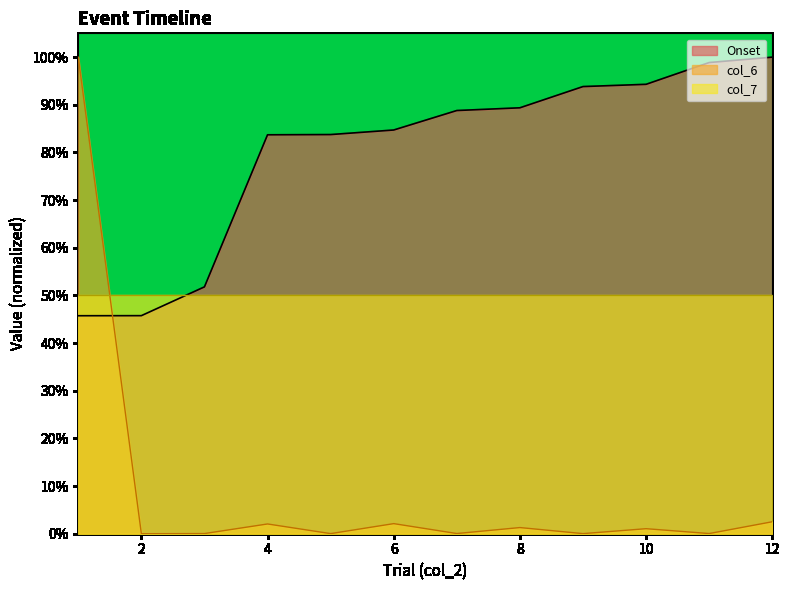

At which category does col_6 reach its first local peak?

4